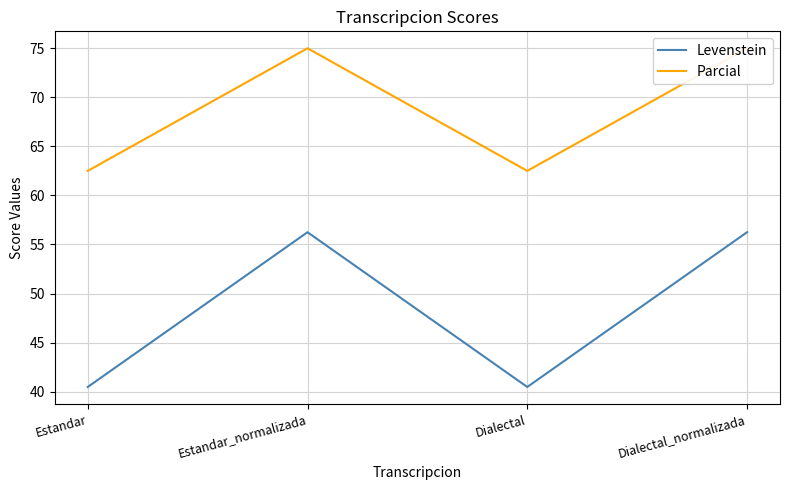

What is the difference between the Parcial values at Dialectal_normalizada and Dialectal?

12.5